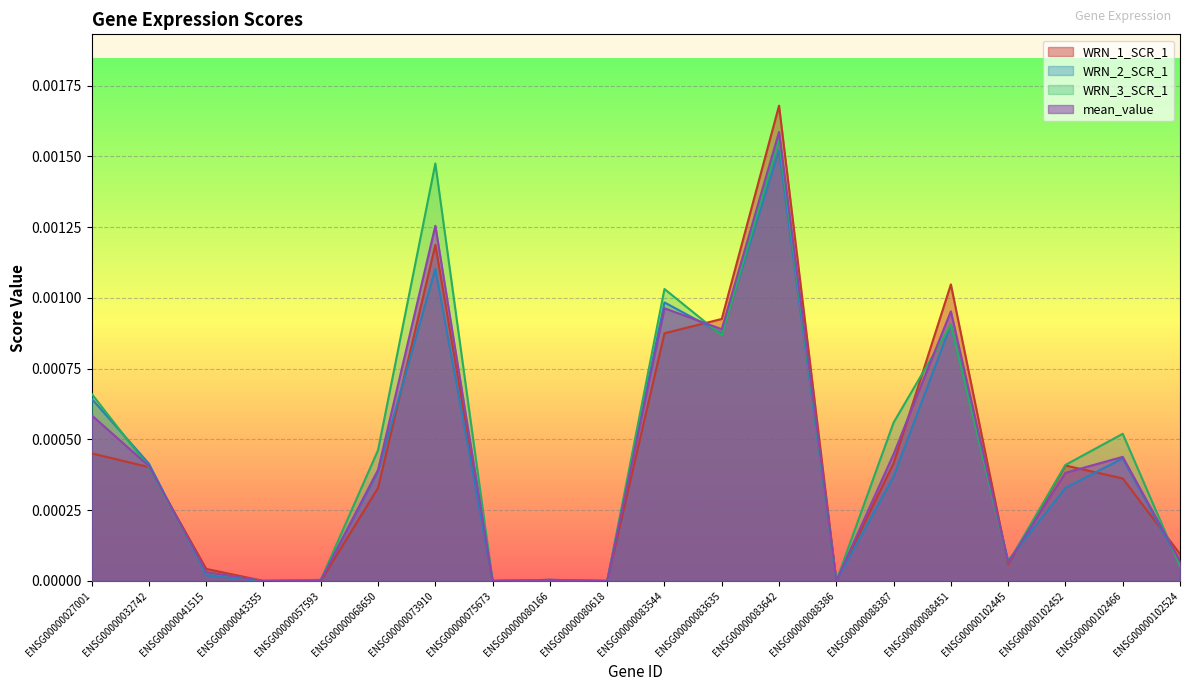

Rank the categories by WRN_3_SCR_1 value from highest to lowest.

ENSG00000083642, ENSG00000073910, ENSG00000083544, ENSG00000088451, ENSG00000083635, ENSG00000027001, ENSG00000088387, ENSG00000102466, ENSG00000068650, ENSG00000102452, ENSG00000032742, ENSG00000102445, ENSG00000102524, ENSG00000041515, ENSG00000080166, ENSG00000057593, ENSG00000043355, ENSG00000075673, ENSG00000080618, ENSG00000088386